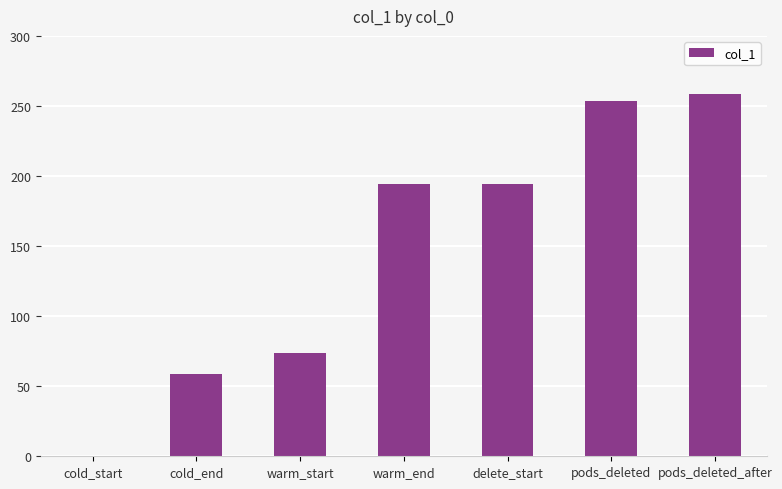

What is the approximate value at cold_end?

58.6